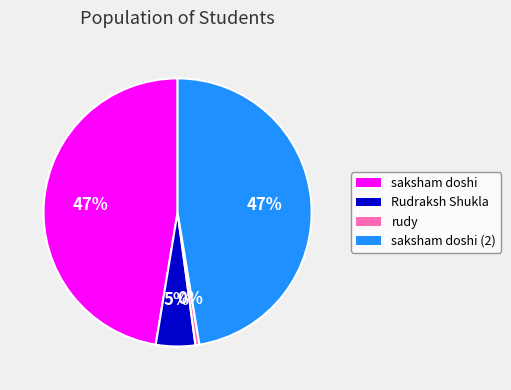

True or false: rudy accounts for 0% of the total.

True